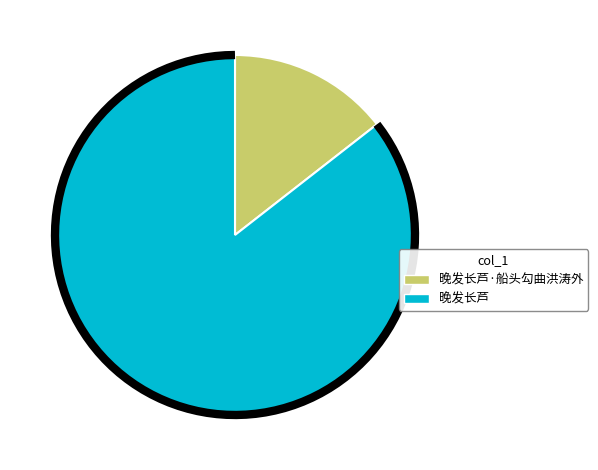

Which has a higher value, 晚发长芦 or 晚发长芦·船头勾曲洪涛外?

晚发长芦